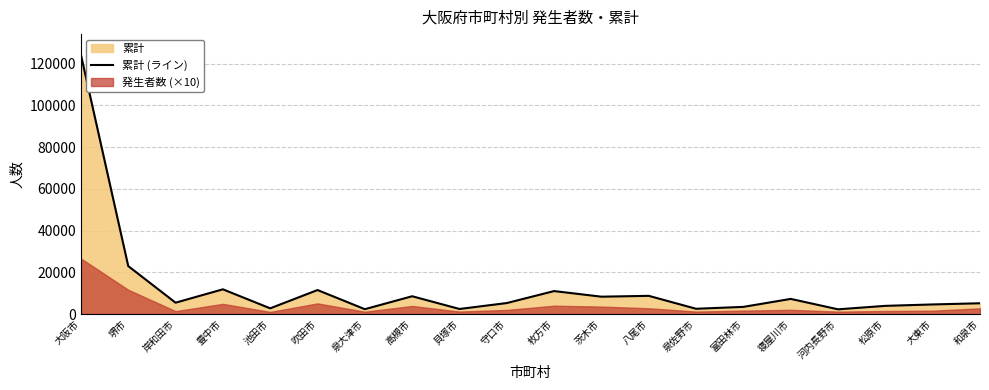

What is the greatest value displayed?

124287